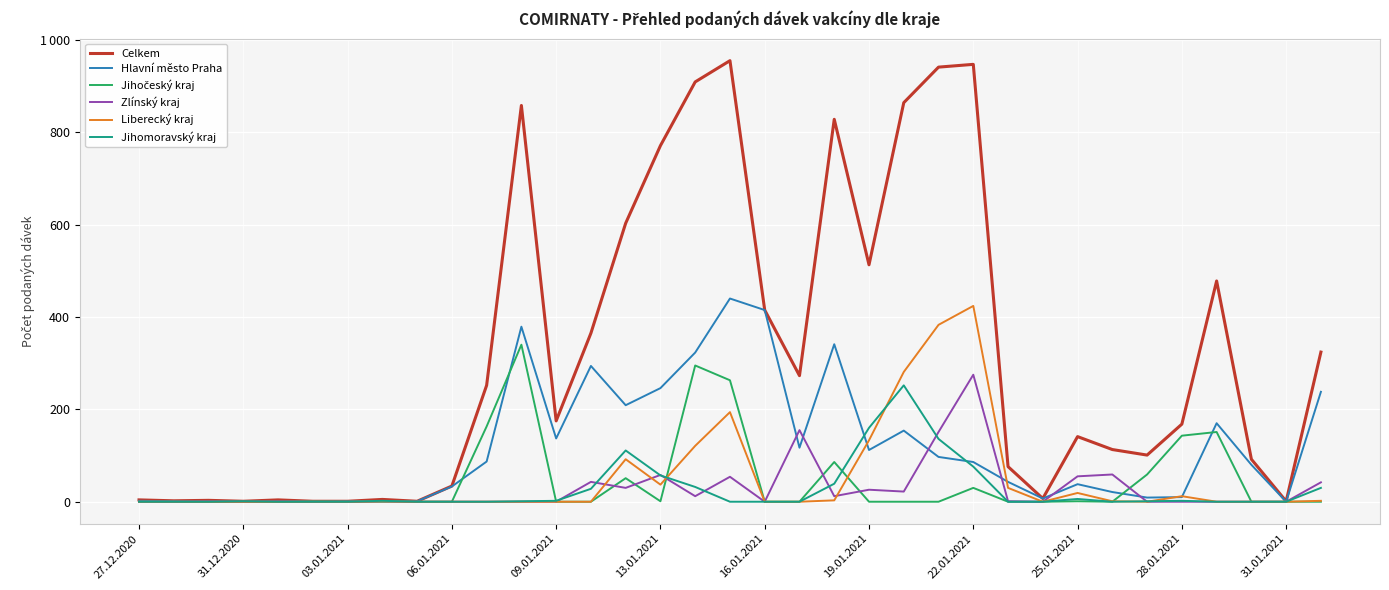

Which category has the lowest value in the Jihomoravský kraj series?

27.12.2020